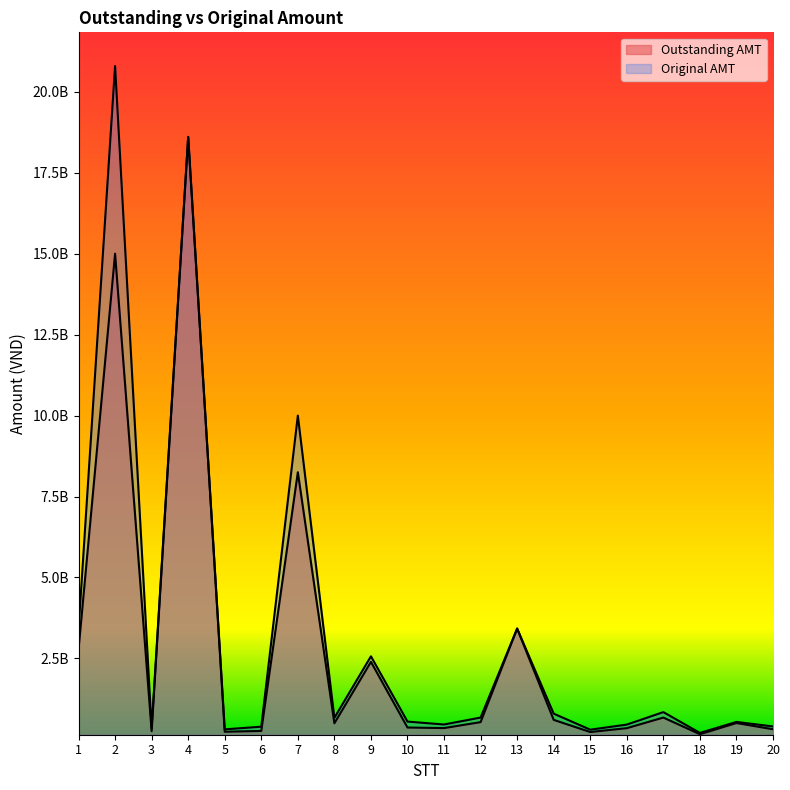

How many lines are shown in the chart?

2